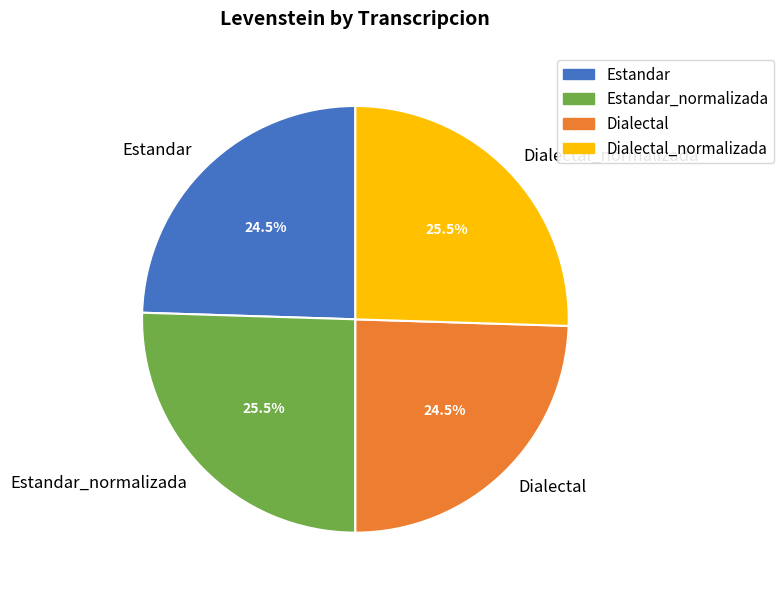

True or false: Dialectal accounts for 33% of the total.

False